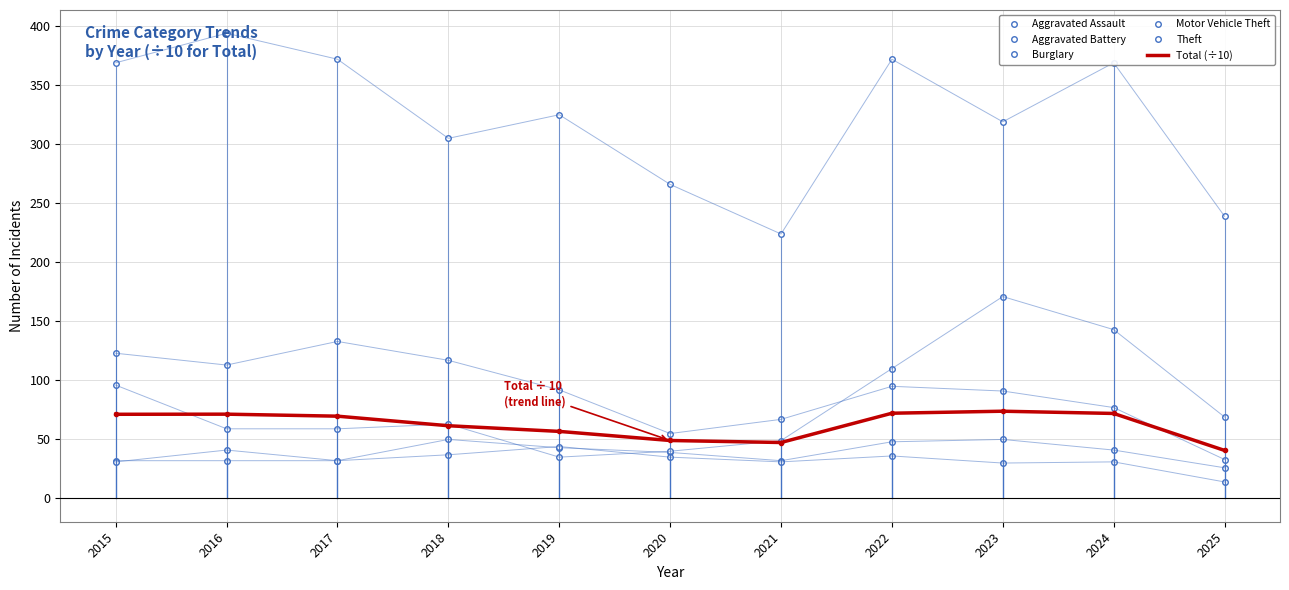

Where is Aggravated Assault nearest to the value 38?

2020